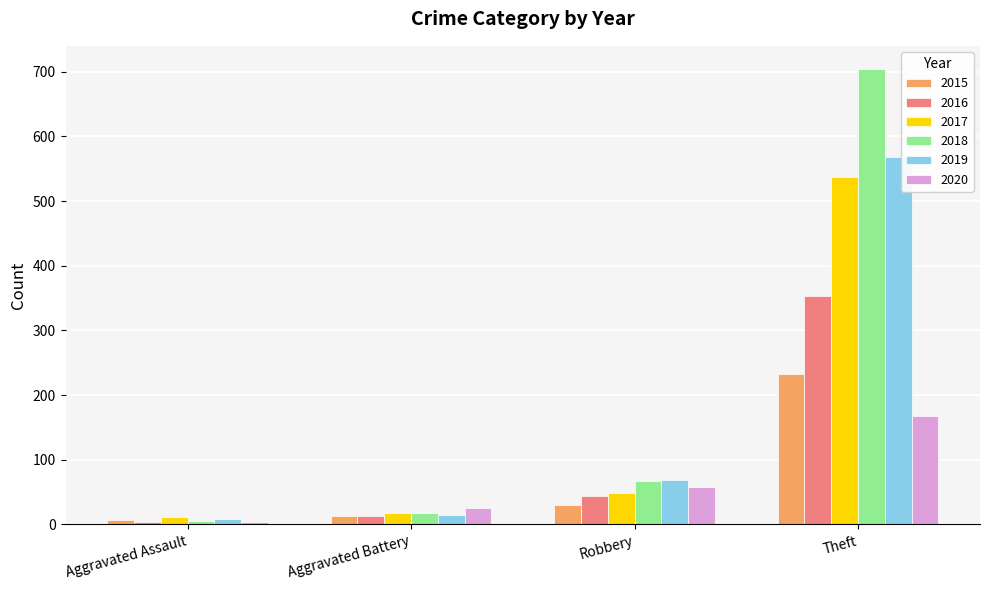

What position from the left is Robbery?

3